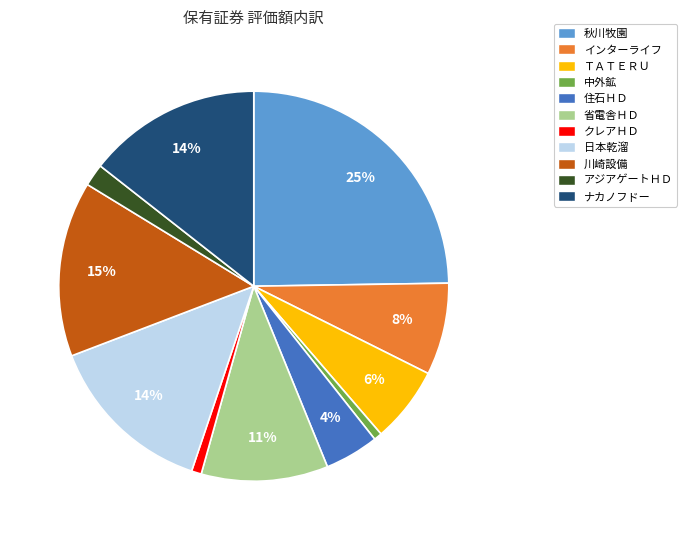

Is it true that 川崎設備 is 21% of the pie?

False